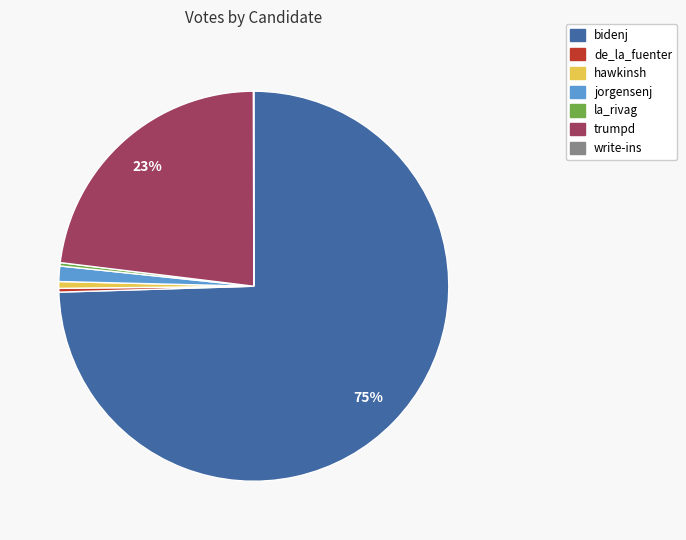

True or false: hawkinsh accounts for 8% of the total.

False